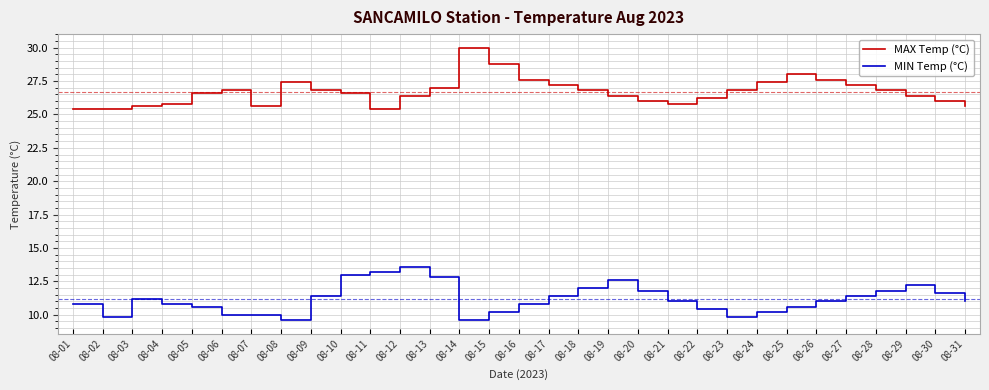

What is the average value of the MIN Temp (°C) series?

11.2